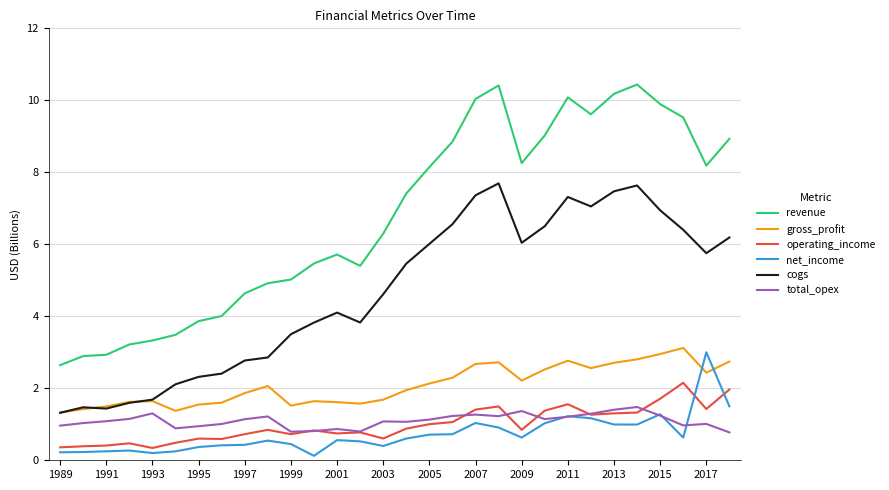

What is the greatest value displayed?

10.4